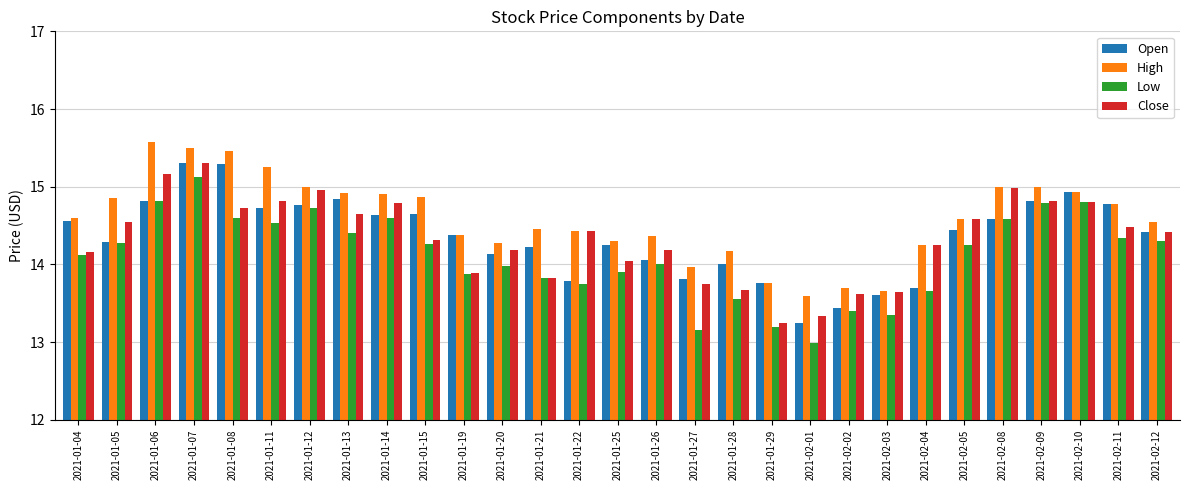

At which label is Close closest to 14?

2021-01-25